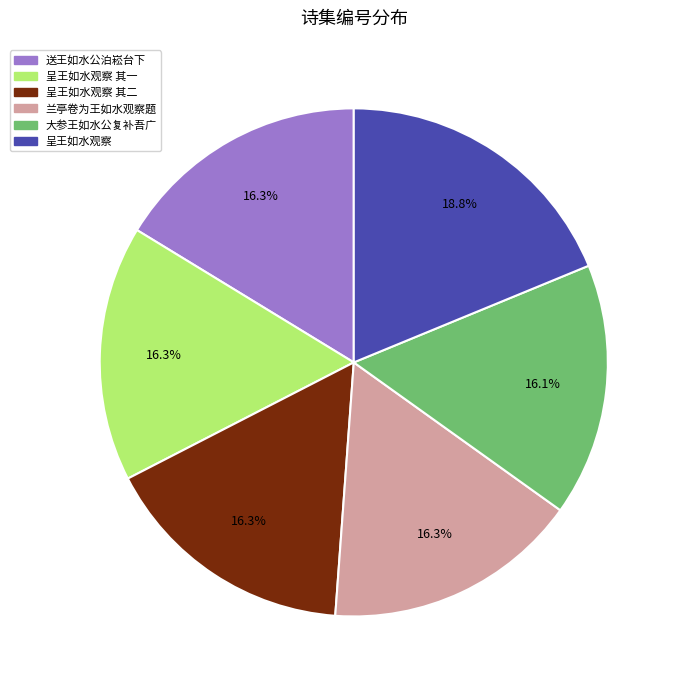

What is the ratio of the value at 呈王如水观察 其二 to the value at 兰亭卷为王如水观察题?

1.0